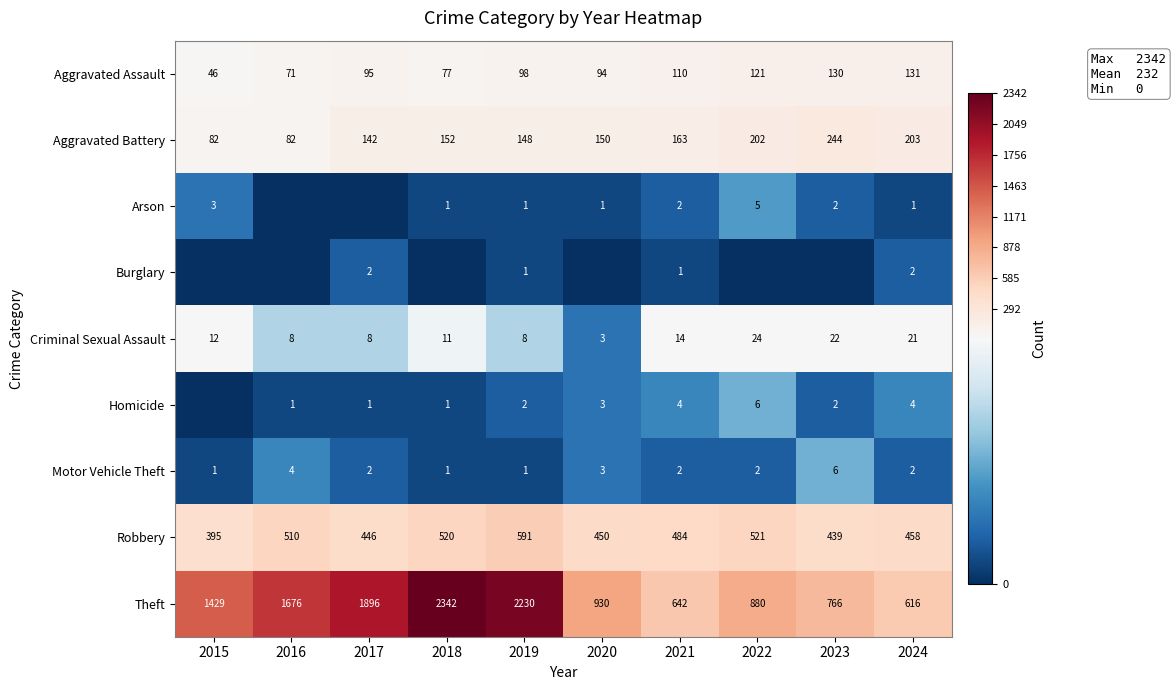

At which label does Robbery reach its minimum?

2015